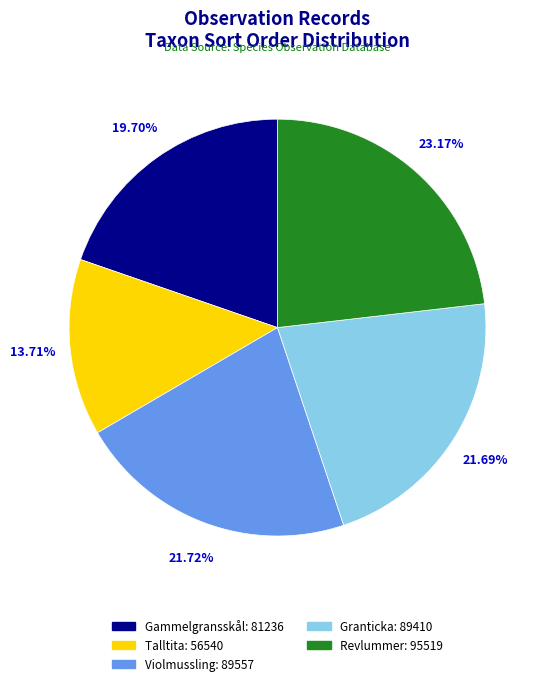

Is there any slice that represents more than half of the pie?

No